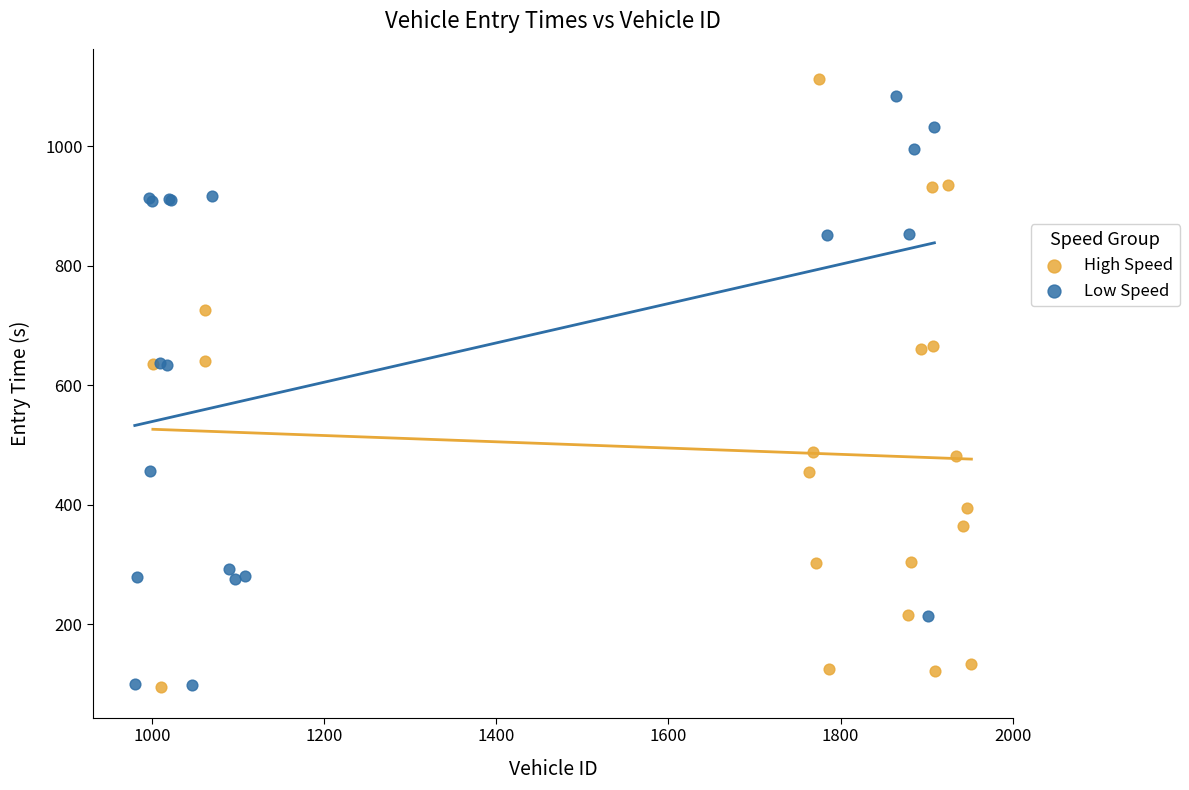

Which series has the widest spread of Y values?

High Speed